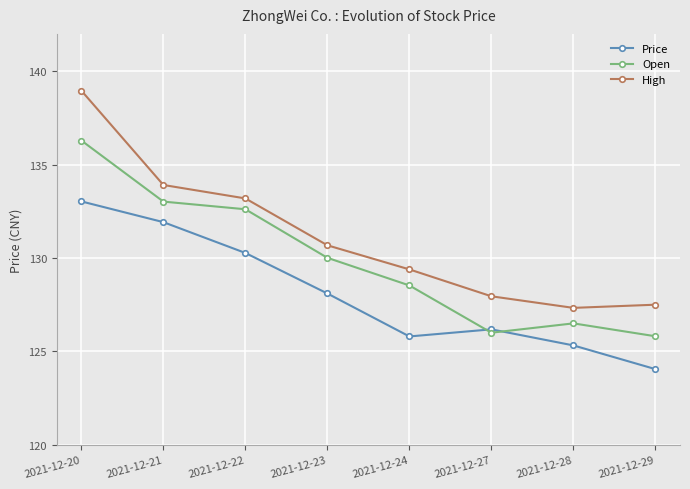

What is the sum of the Open values at 2021-12-20 and 2021-12-22?

268.9